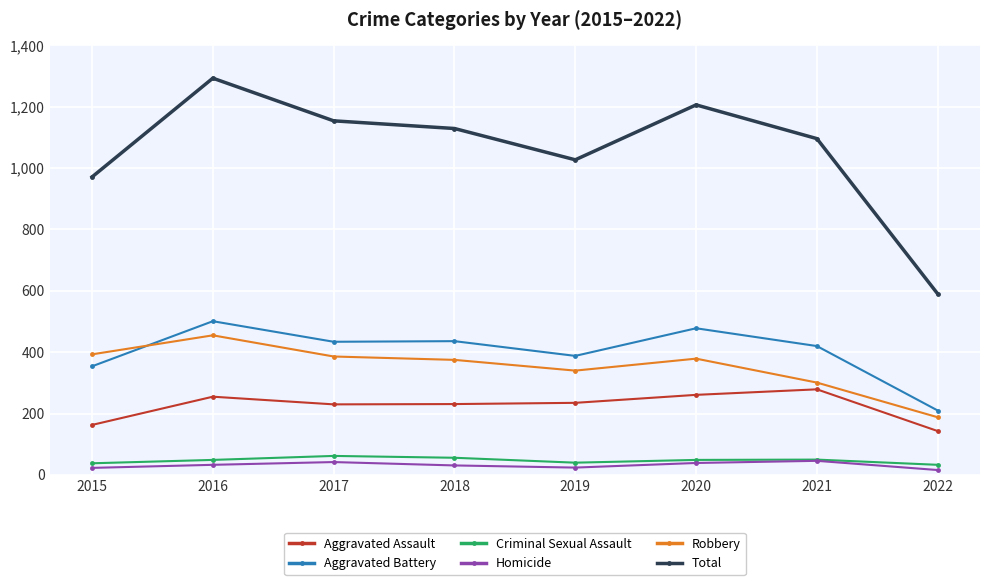

Which category has the lowest value in the Robbery series?

2022